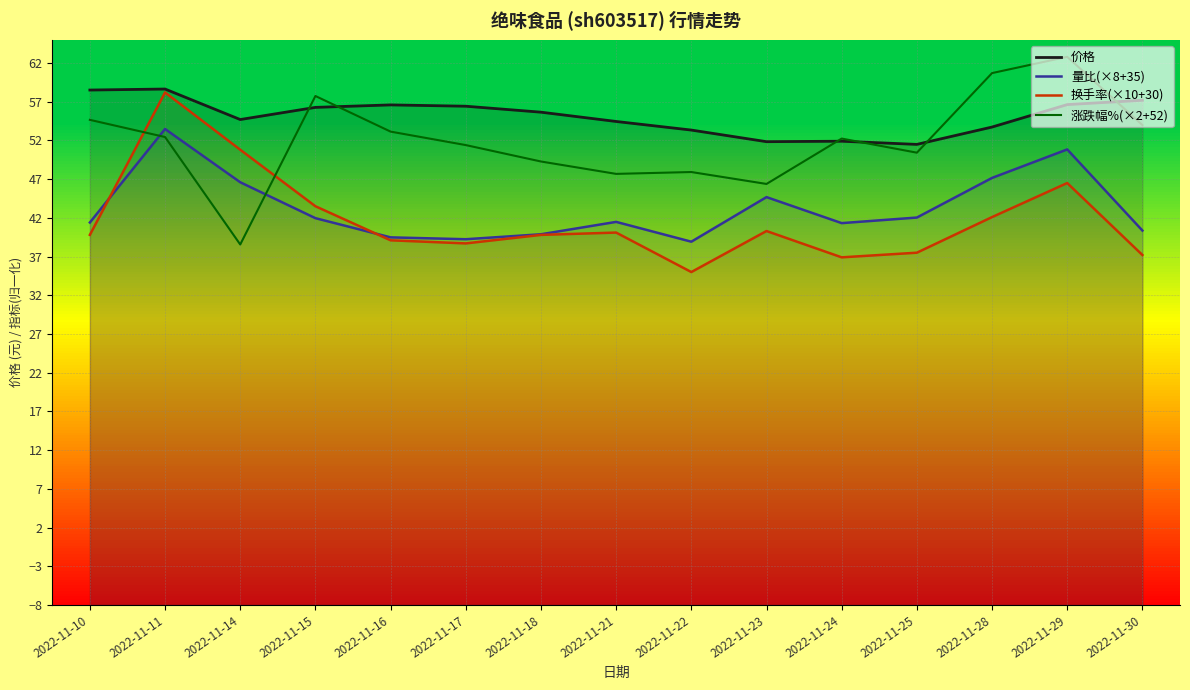

At which category does the chart reach its minimum across all series?

2022-11-22